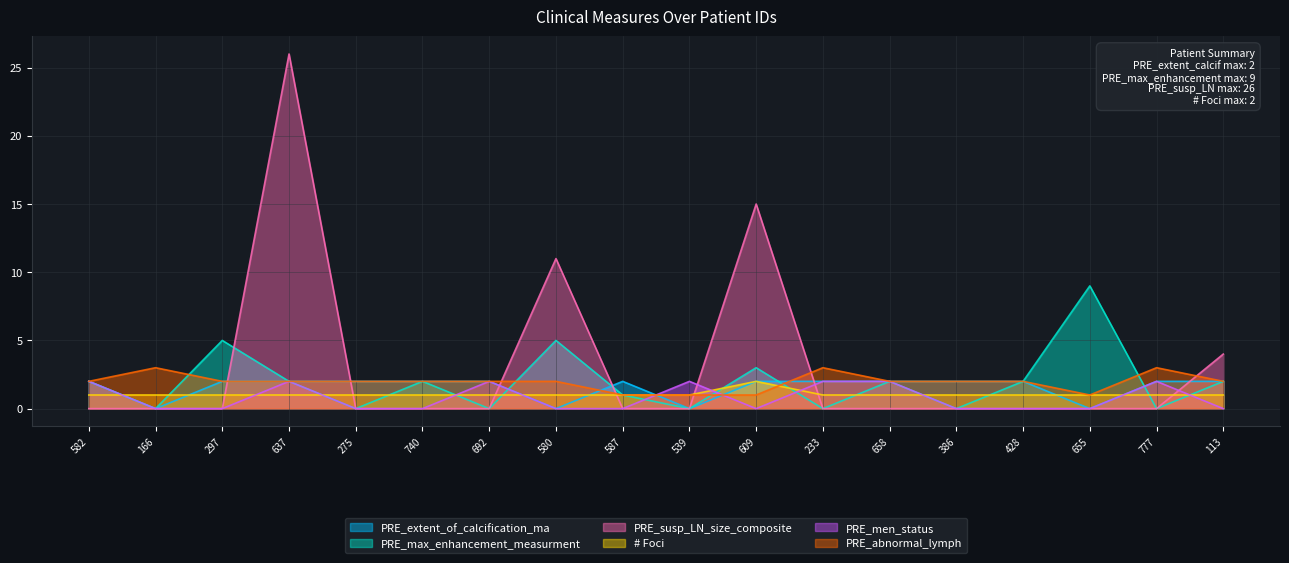

How many lines are shown in the chart?

6